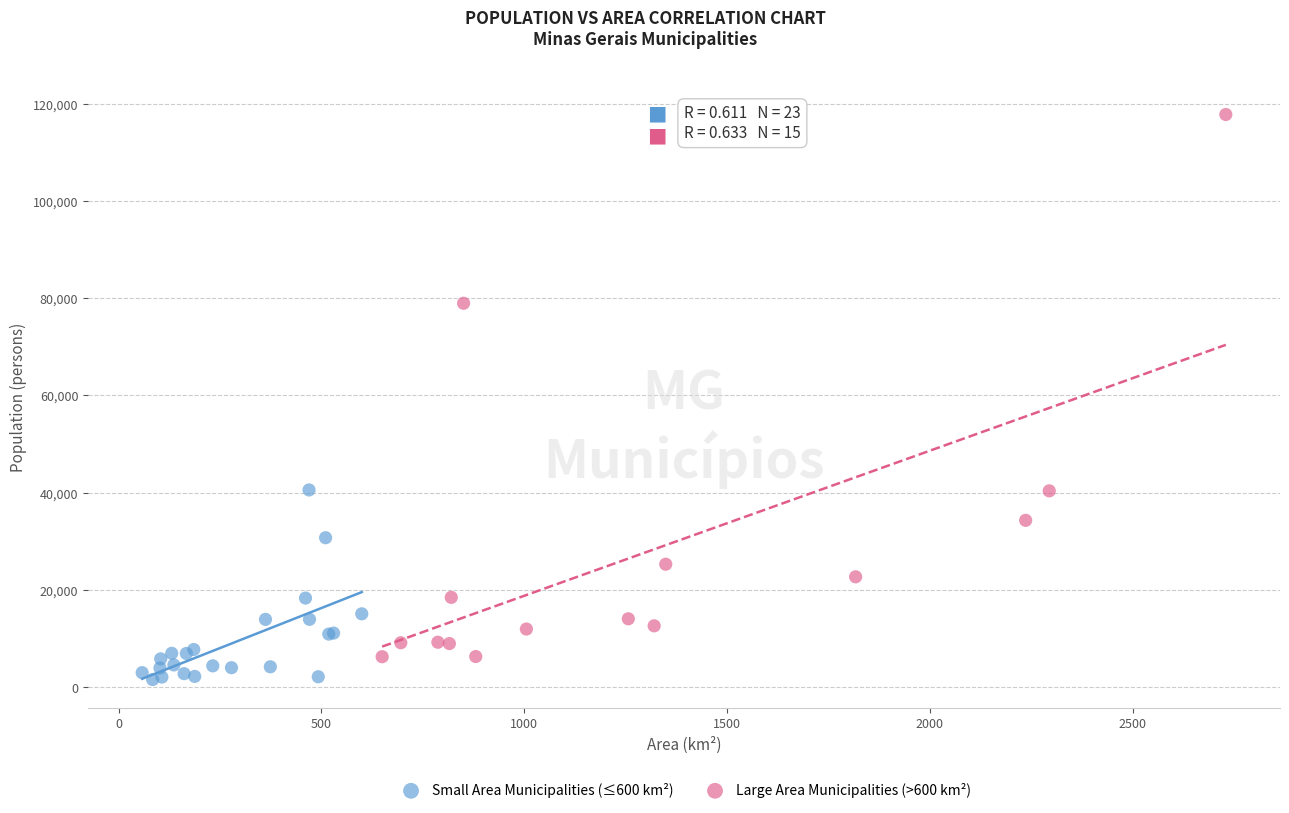

Which series has the largest Y range (max minus min)?

Large Area Municipalities (>600 km²)